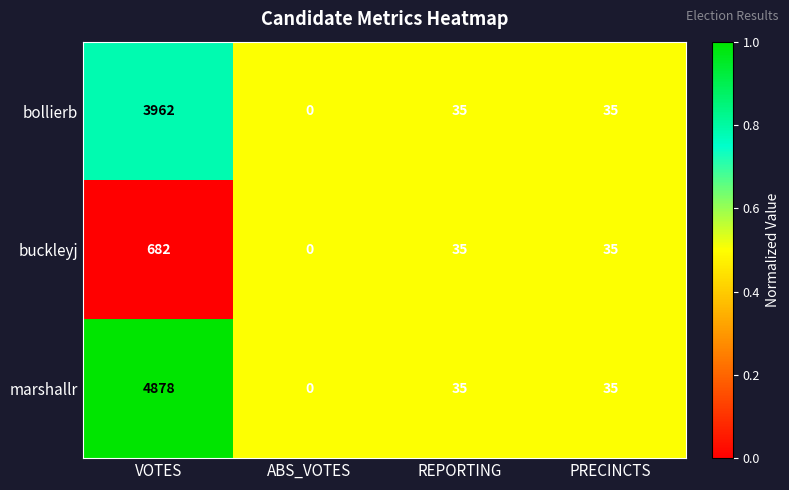

How many distinct data groups are displayed?

3